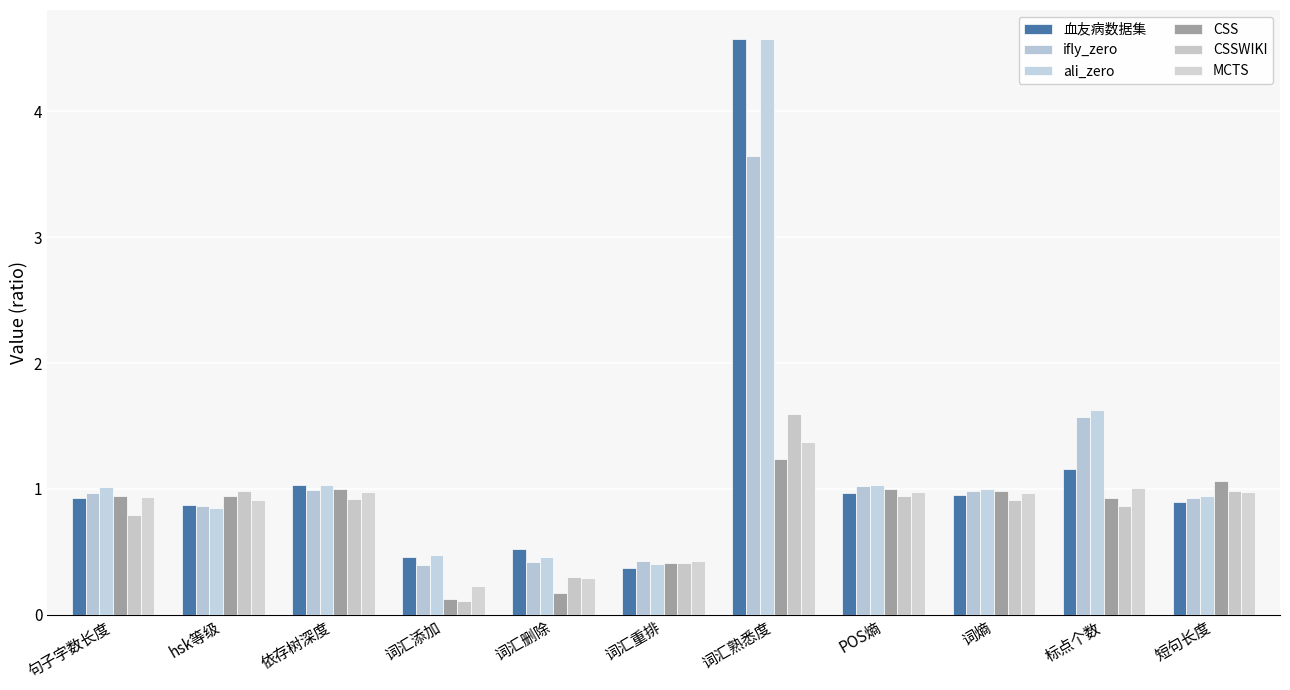

How many data points does each series have?

11